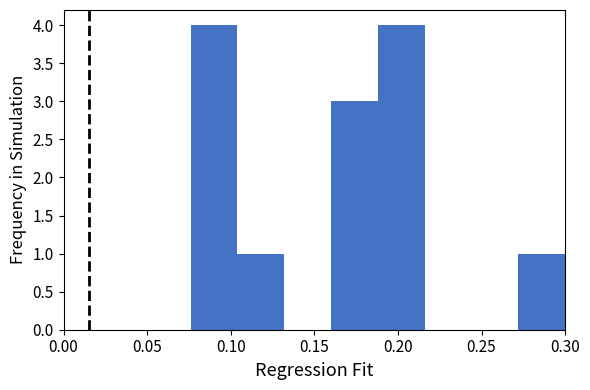

How tall is the bar that spans 0.160 to 0.188 on the x-axis? Neither the bar edges nor the heights are printed on the chart, so give them approximately, as read against the axes.

3